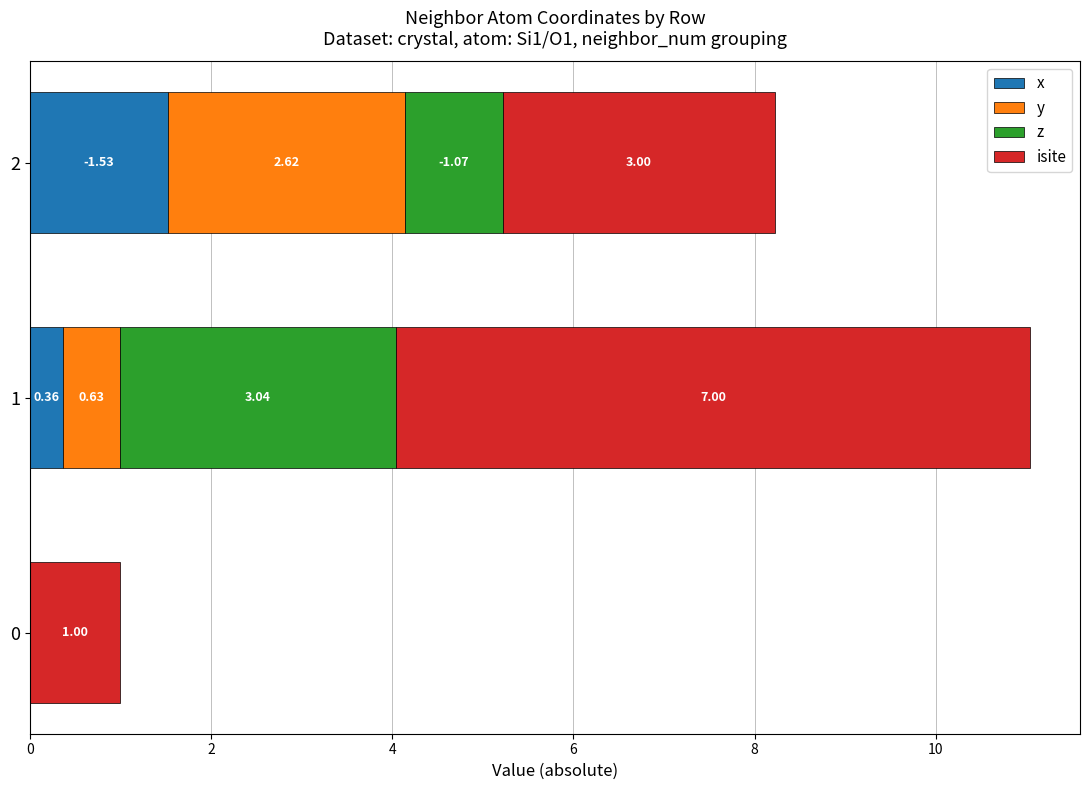

What is the sum of all x values?

1.9